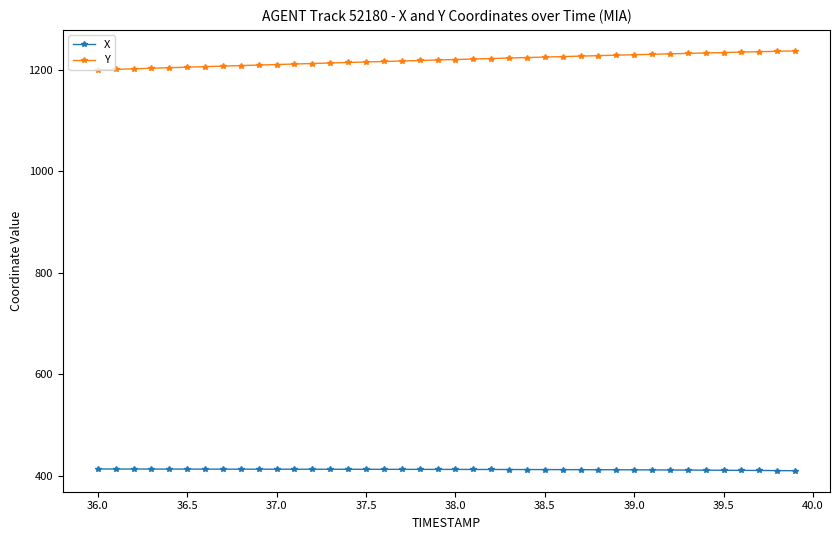

At how many categories does at least one series exceed 987?

40